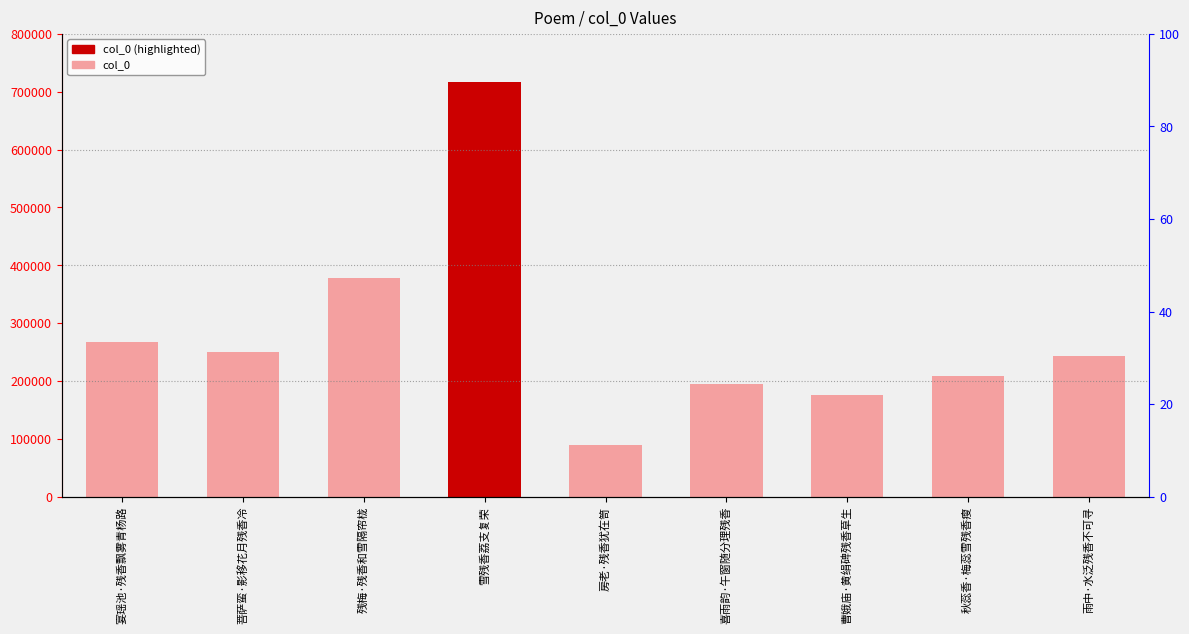

What is the maximum value shown in the chart?

717430